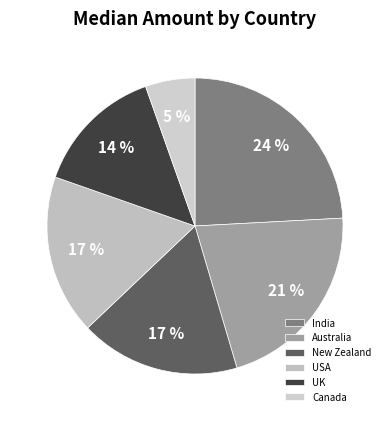

How many slices are in this pie chart?

6